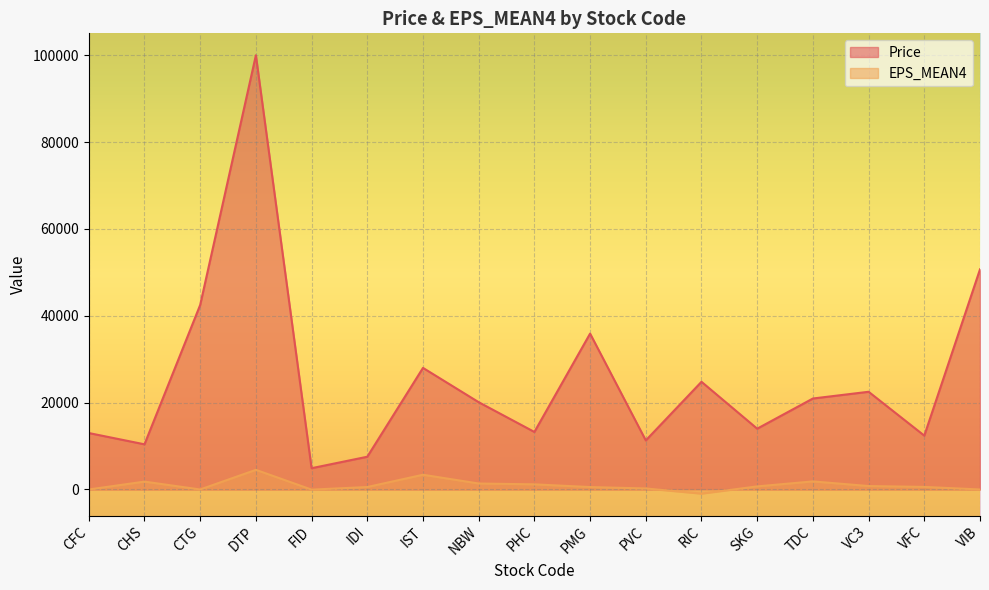

True or false: EPS_MEAN4 has more than 1 interior local peaks.

True